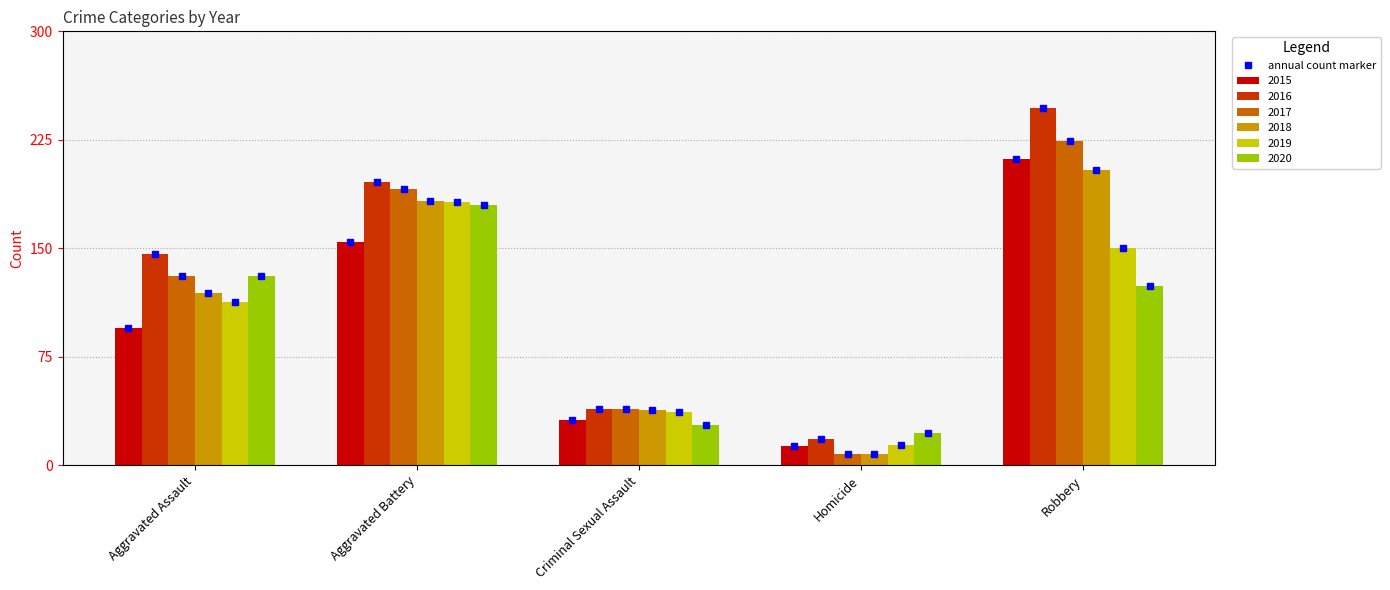

What position from the right is Homicide?

2